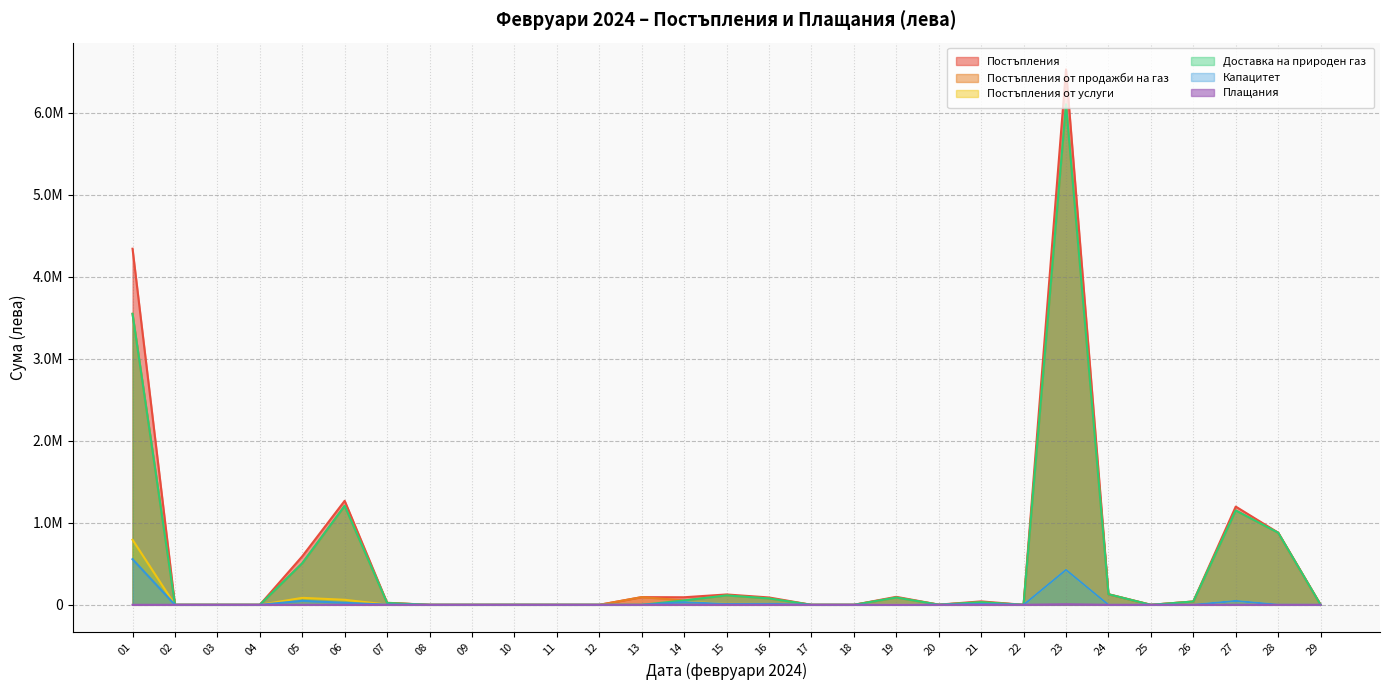

How many distinct data groups are displayed?

6